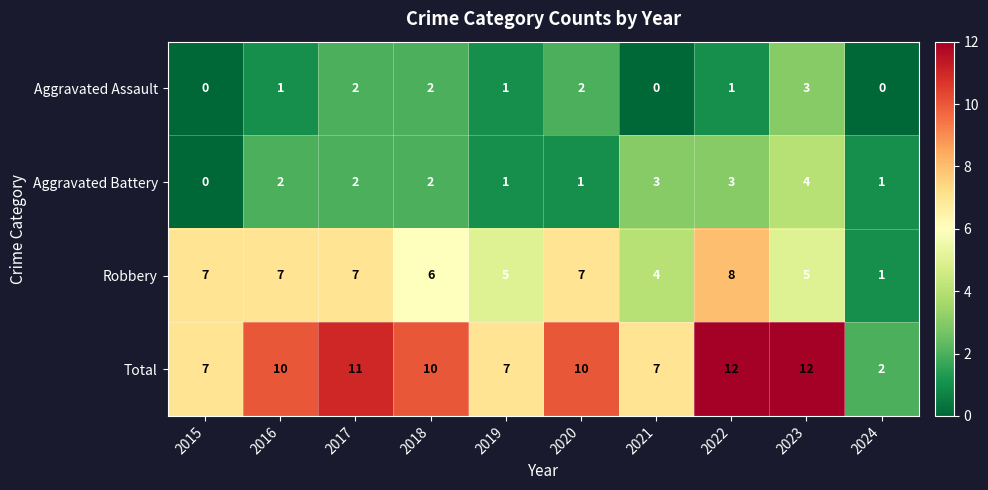

The value of Total at 2024 is 2. True or false?

True